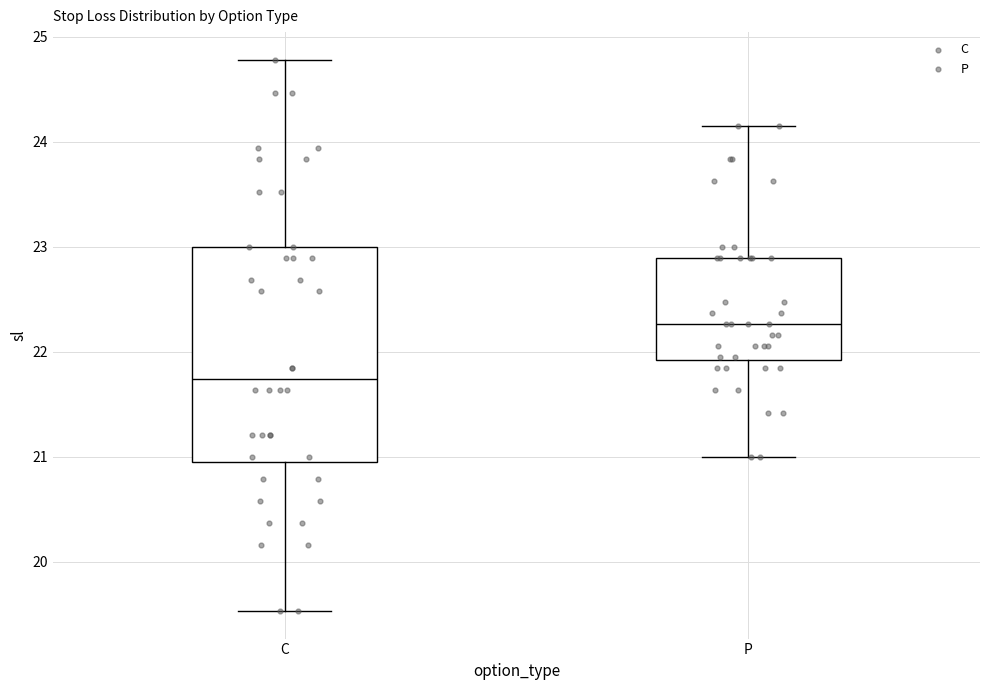

Which box is the tallest, from its lower edge to its upper edge?

C